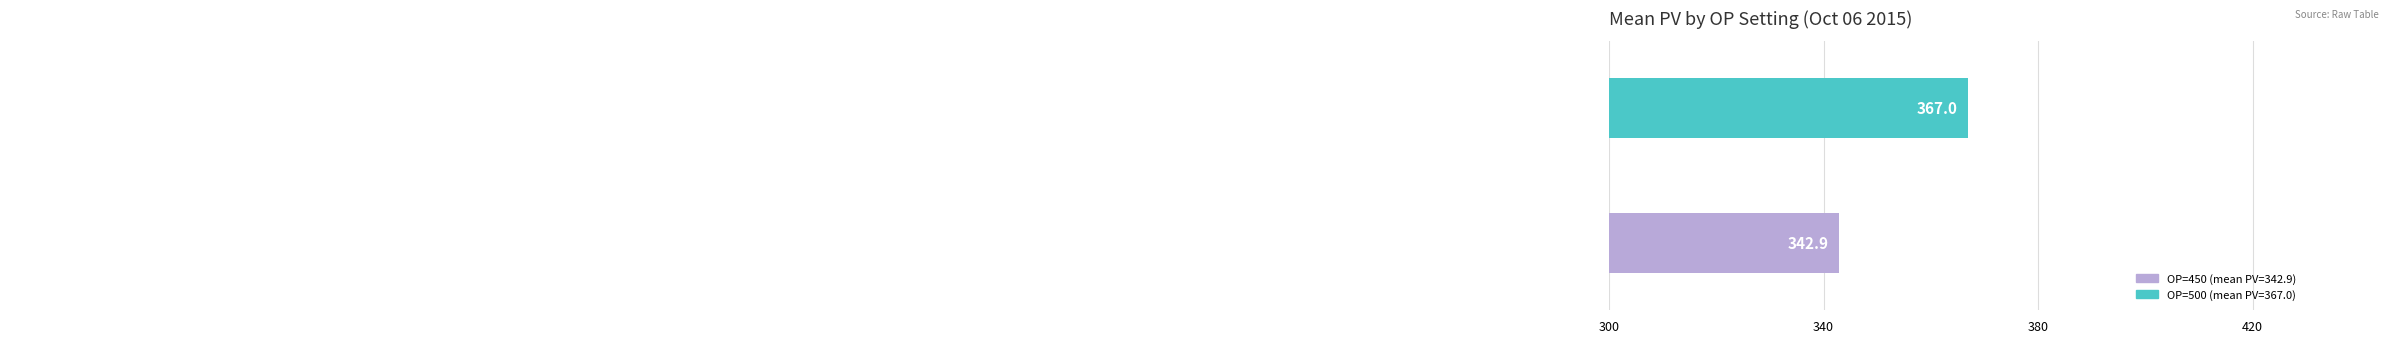

What is the sum of all values?

709.9